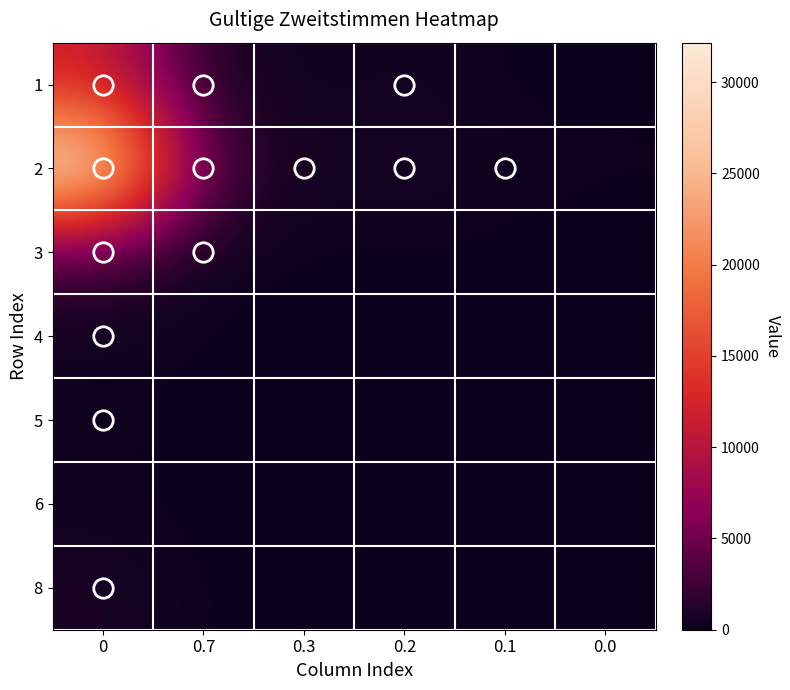

What is the difference between the highest and lowest values at 0?

31977